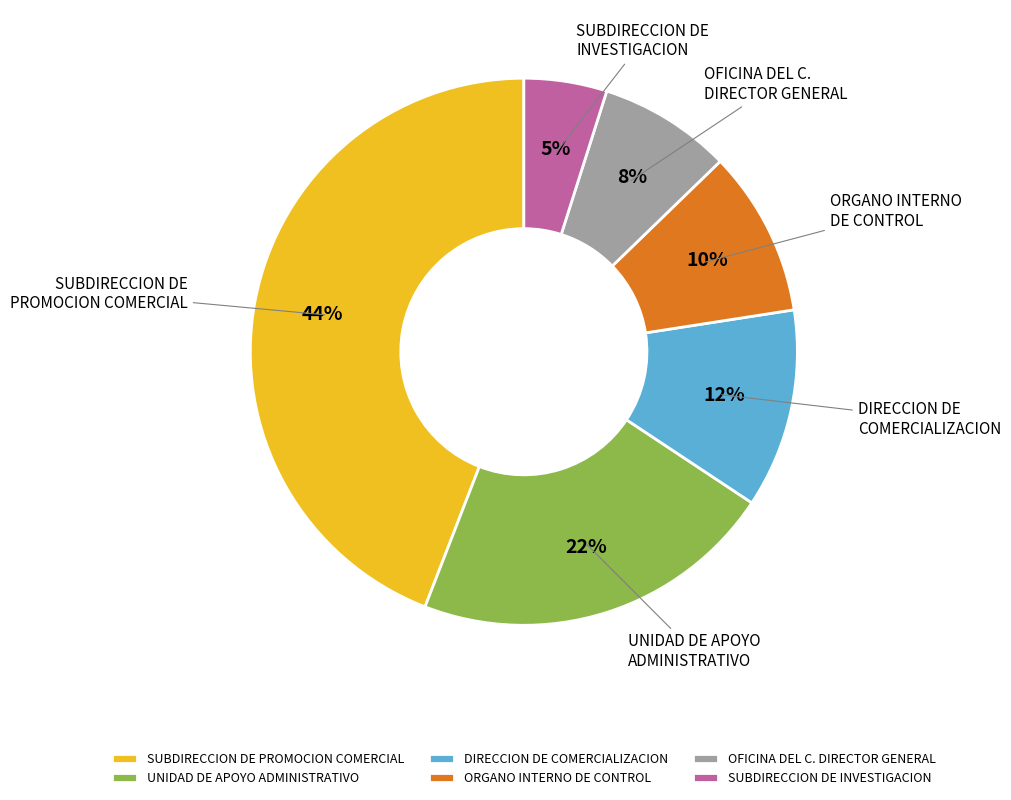

To the nearest percent, what is the difference between the SUBDIRECCION DE INVESTIGACION and SUBDIRECCION DE PROMOCION COMERCIAL slice percentages?

39%